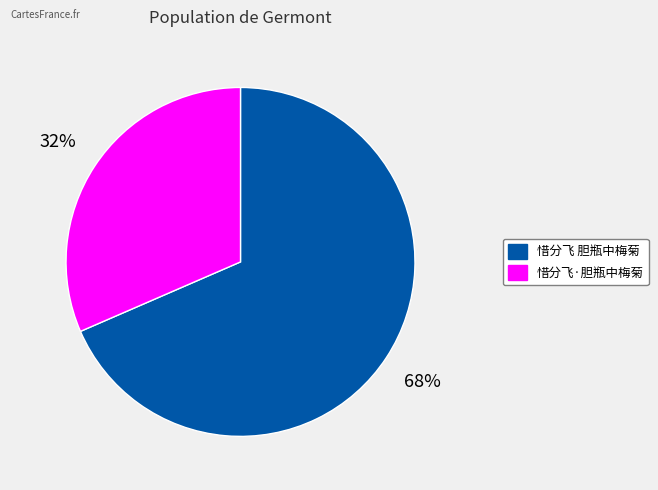

Combined, do 惜分飞·胆瓶中梅菊 and 惜分飞 胆瓶中梅菊 account for over 50%?

Yes